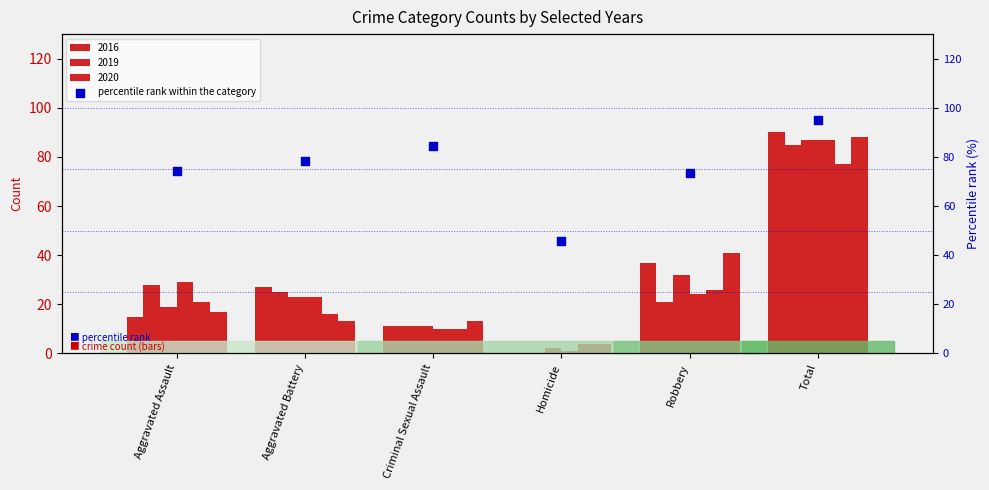

Approximately how many times larger is the value at Criminal Sexual Assault compared to Aggravated Battery?

1.1